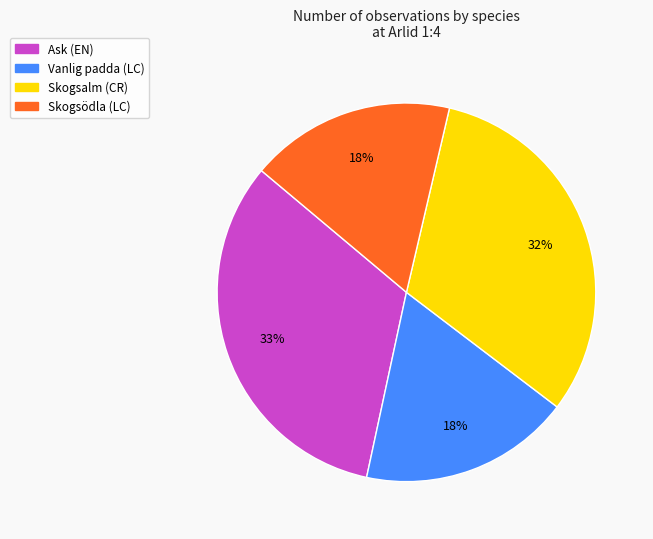

To the nearest percent, what portion does Ask (EN) represent?

33%